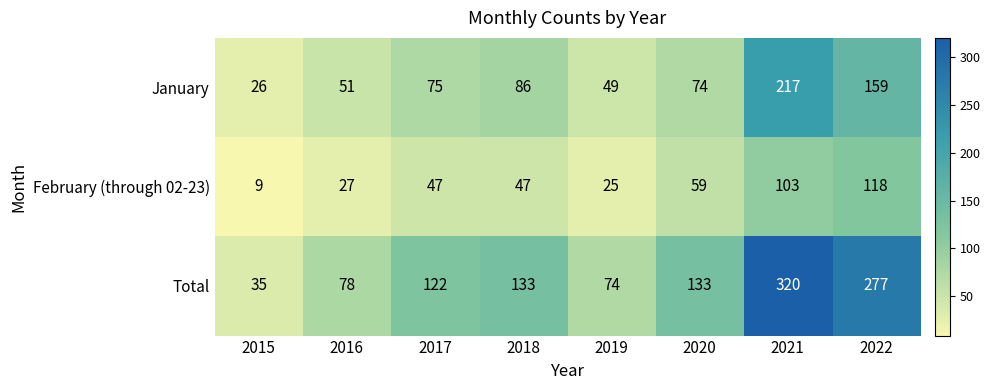

Which series has the largest total across all categories?

Total